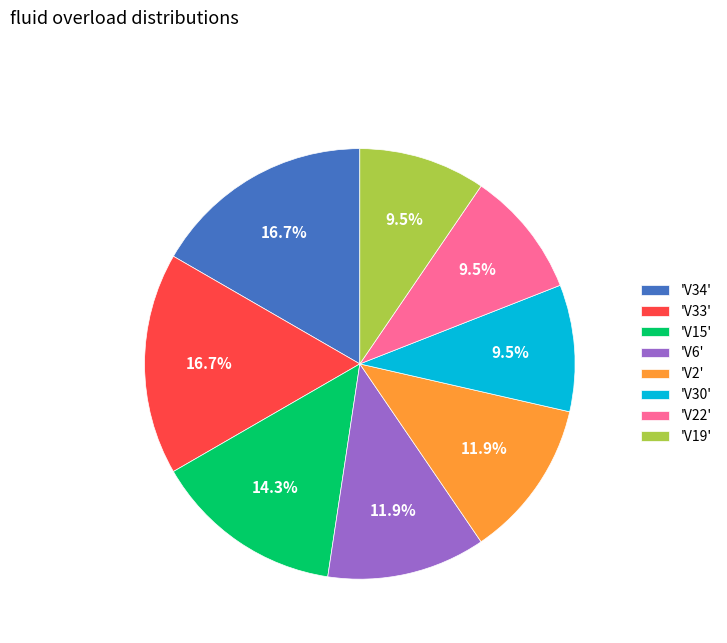

To the nearest percent, what is the difference between the largest and smallest slice percentages?

7%